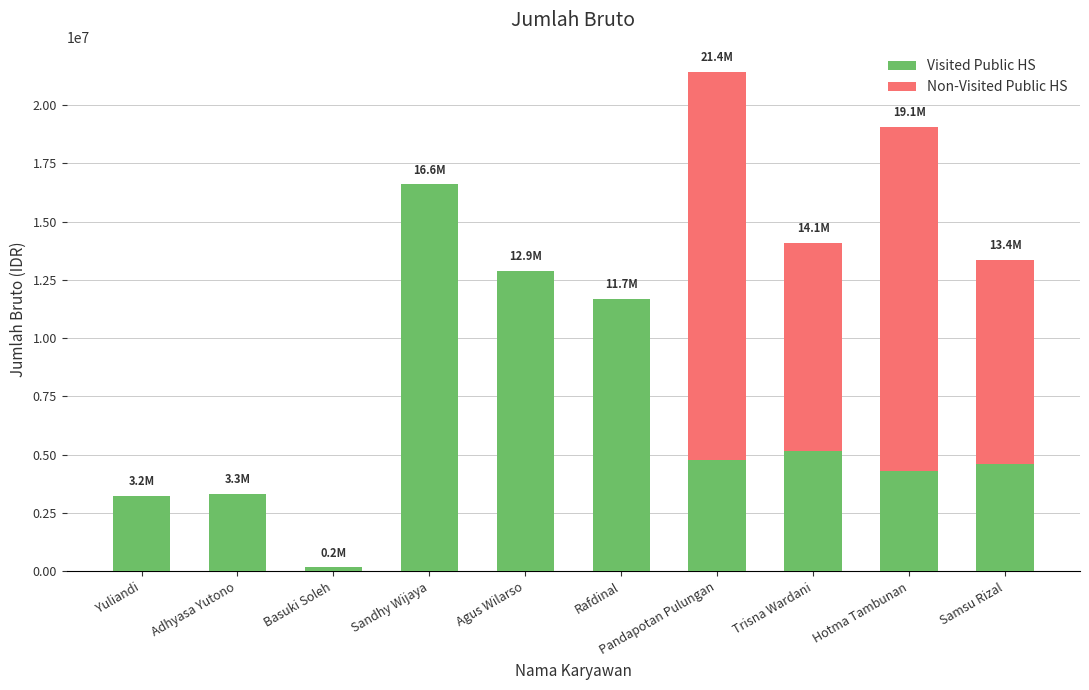

What is the sum of all Visited Public HS values?

66725597